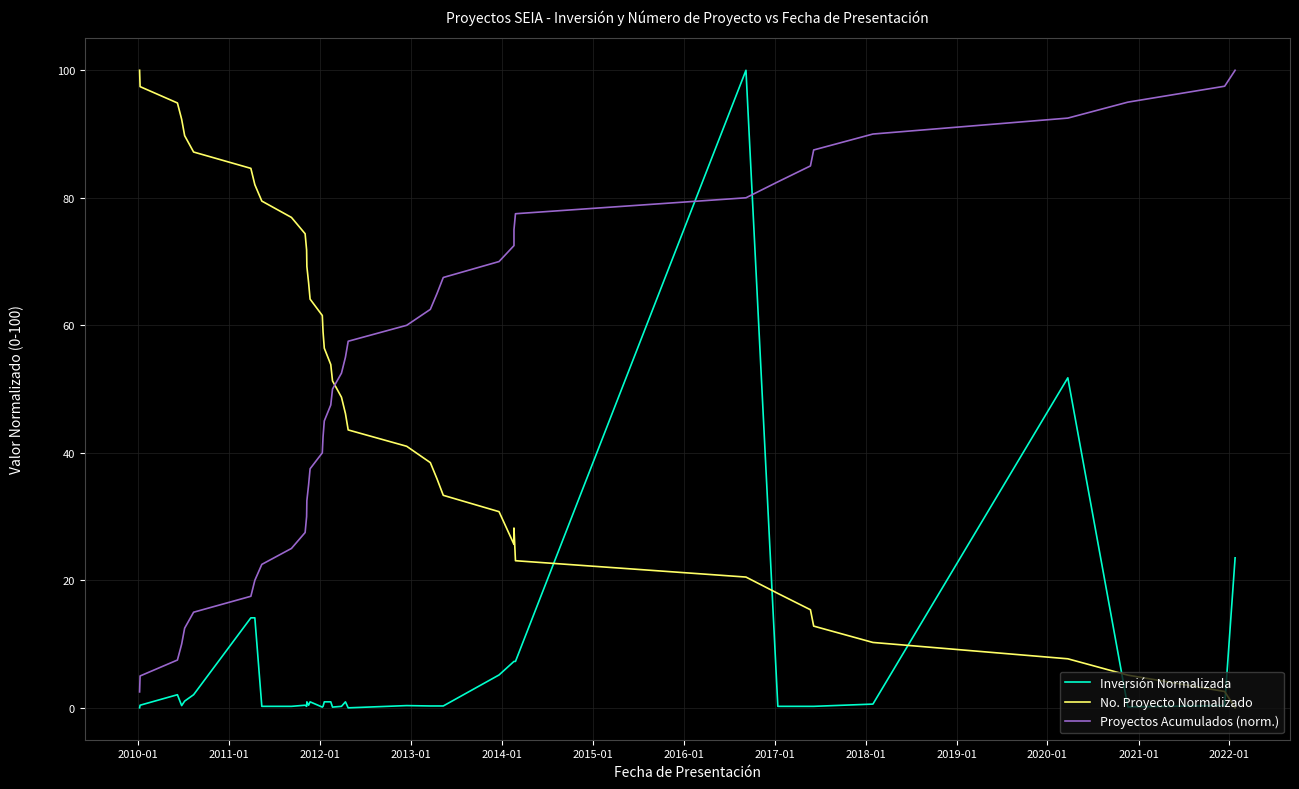

What is the difference between the maximum and minimum values in the Proyectos Acumulados (norm.) series?

97.5